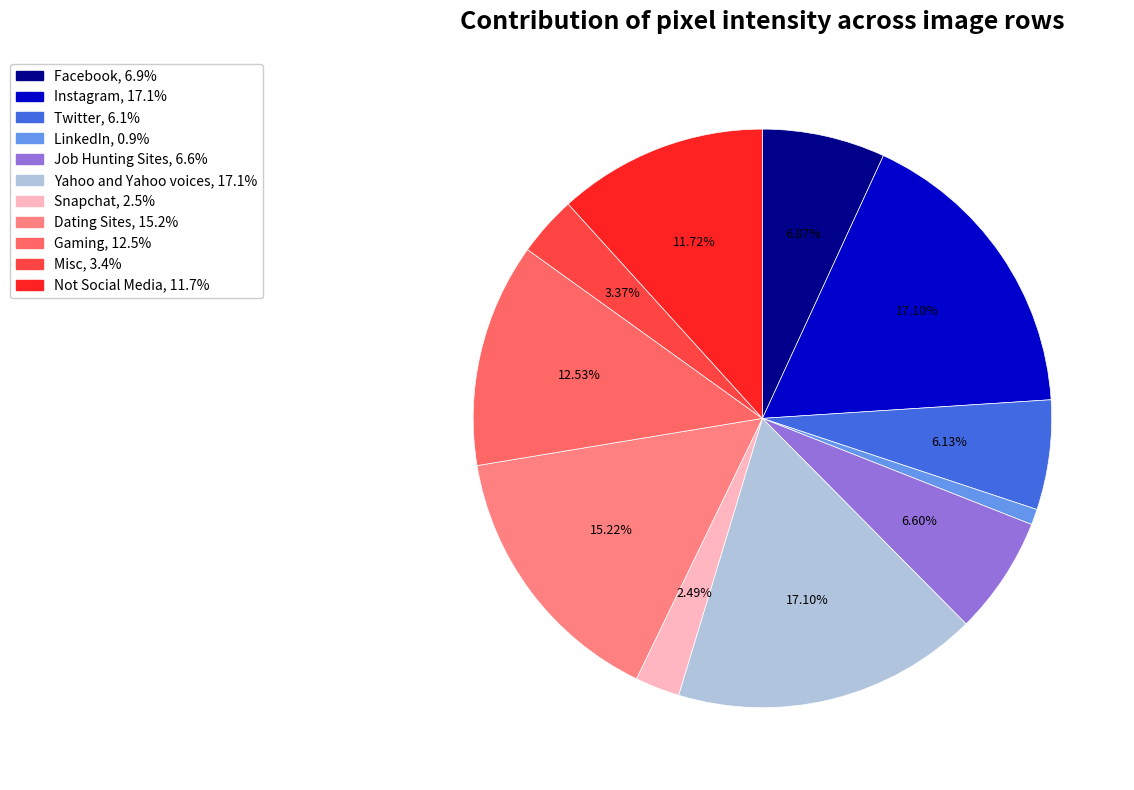

How many slices are in this pie chart?

11